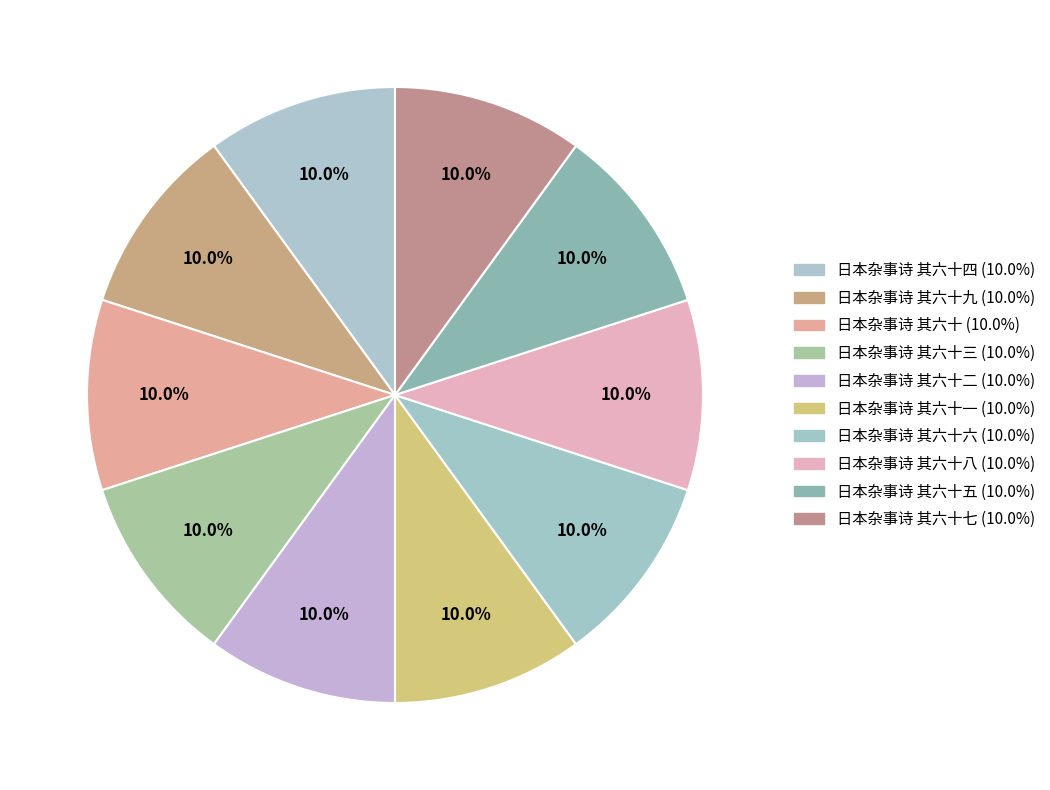

Count the number of slices in the pie.

10